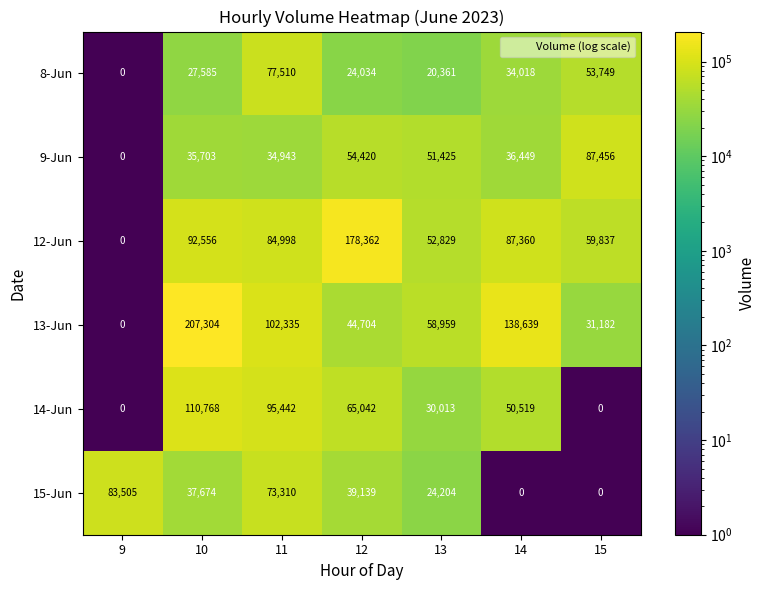

Which series has the largest range (max minus min)?

13-Jun